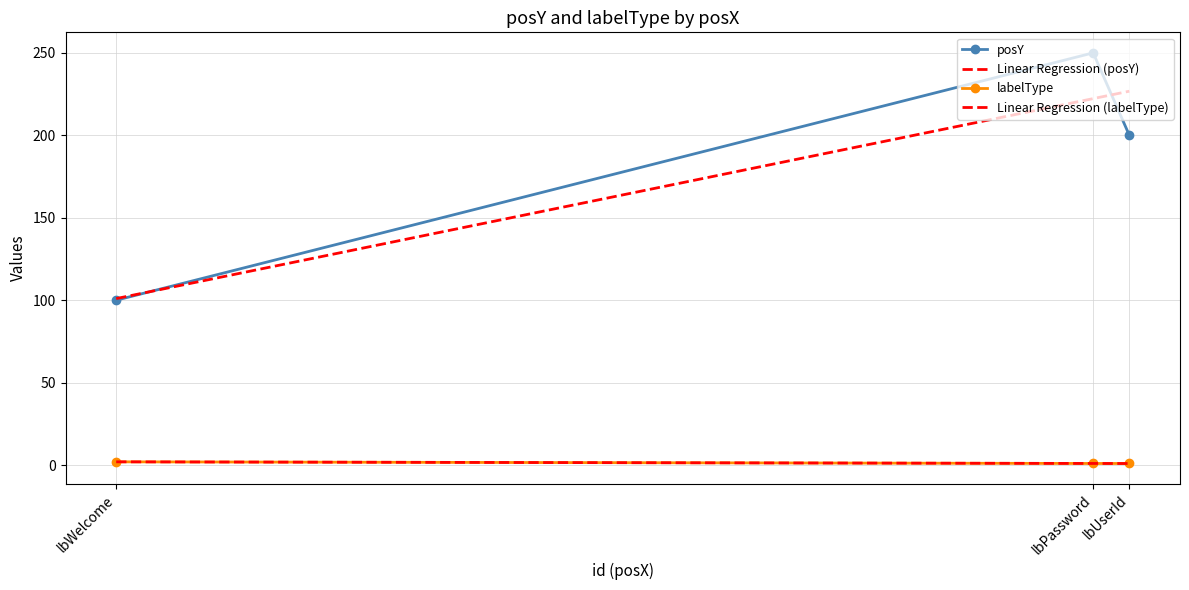

Rank the series by their maximum value, from lowest to highest.

labelType, posY